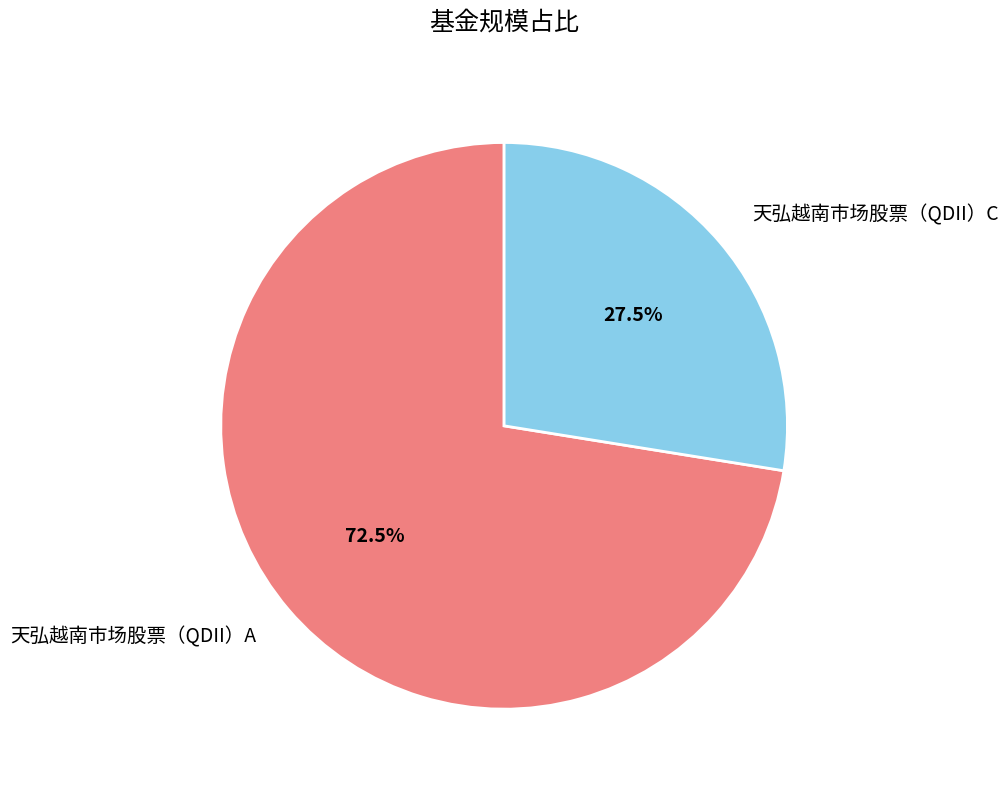

To the nearest percent, what is the difference between the 天弘越南市场股票（QDII）A and 天弘越南市场股票（QDII）C slice percentages?

45%